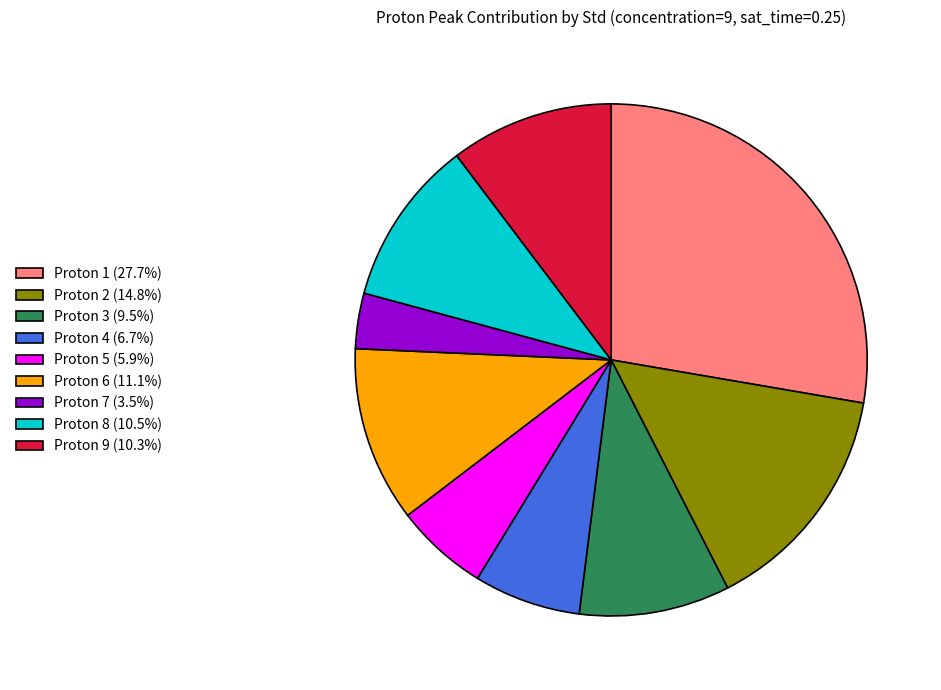

Is there a majority slice in this chart?

No